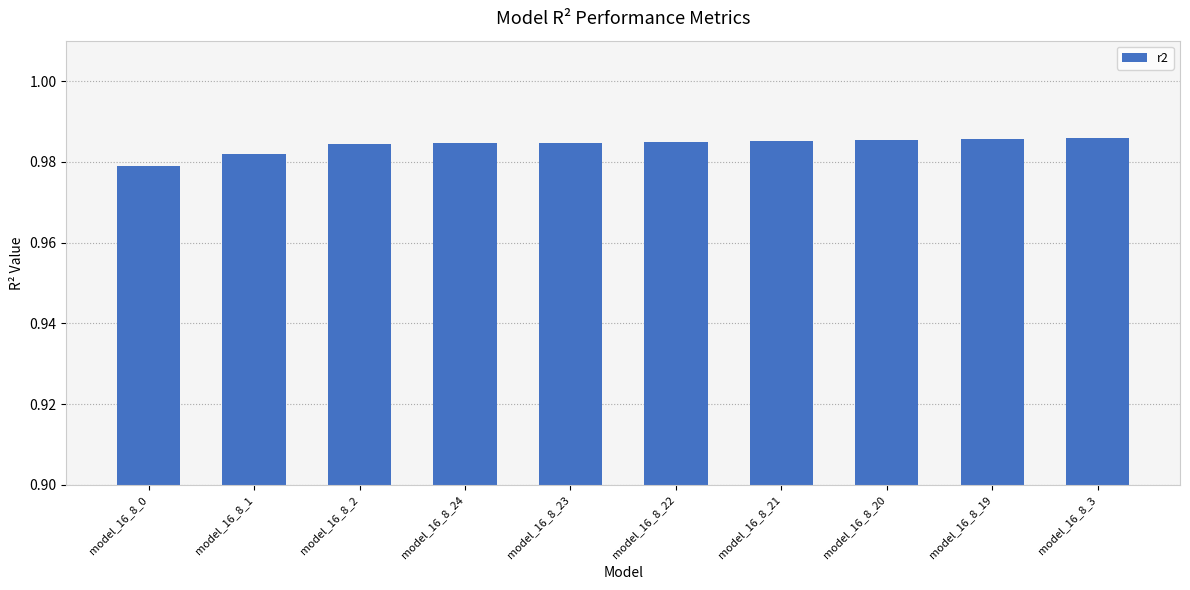

The value at model_16_8_0 is 0.3. True or false?

False